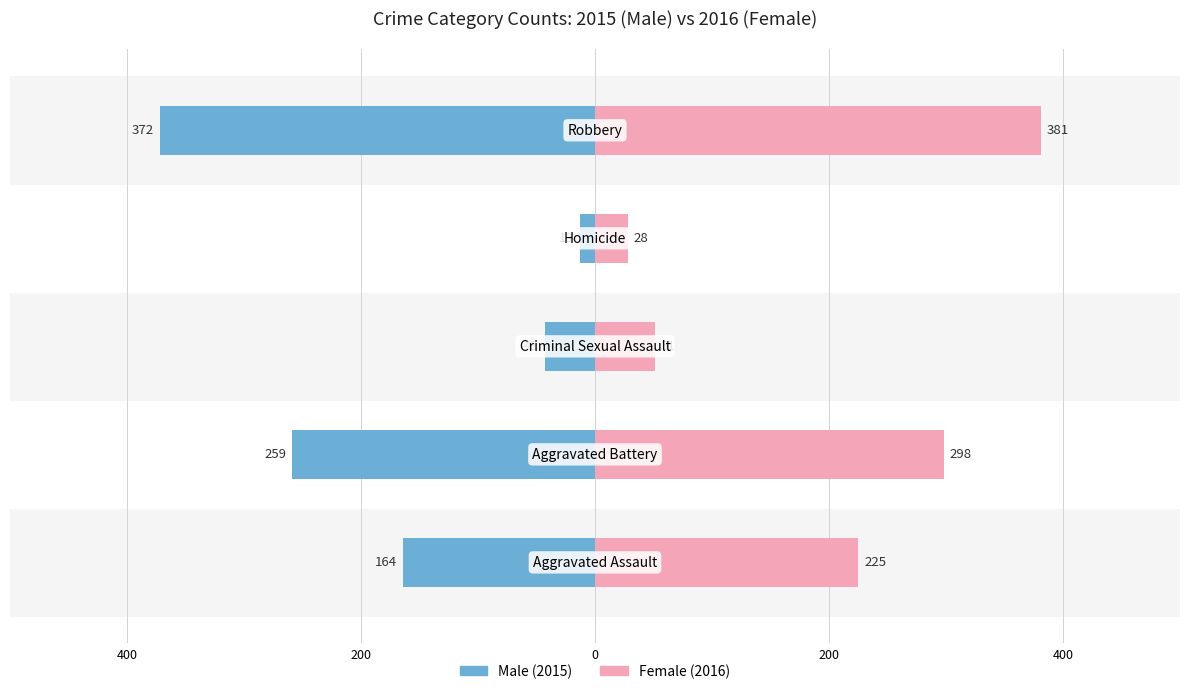

How many bars are there in total?

10